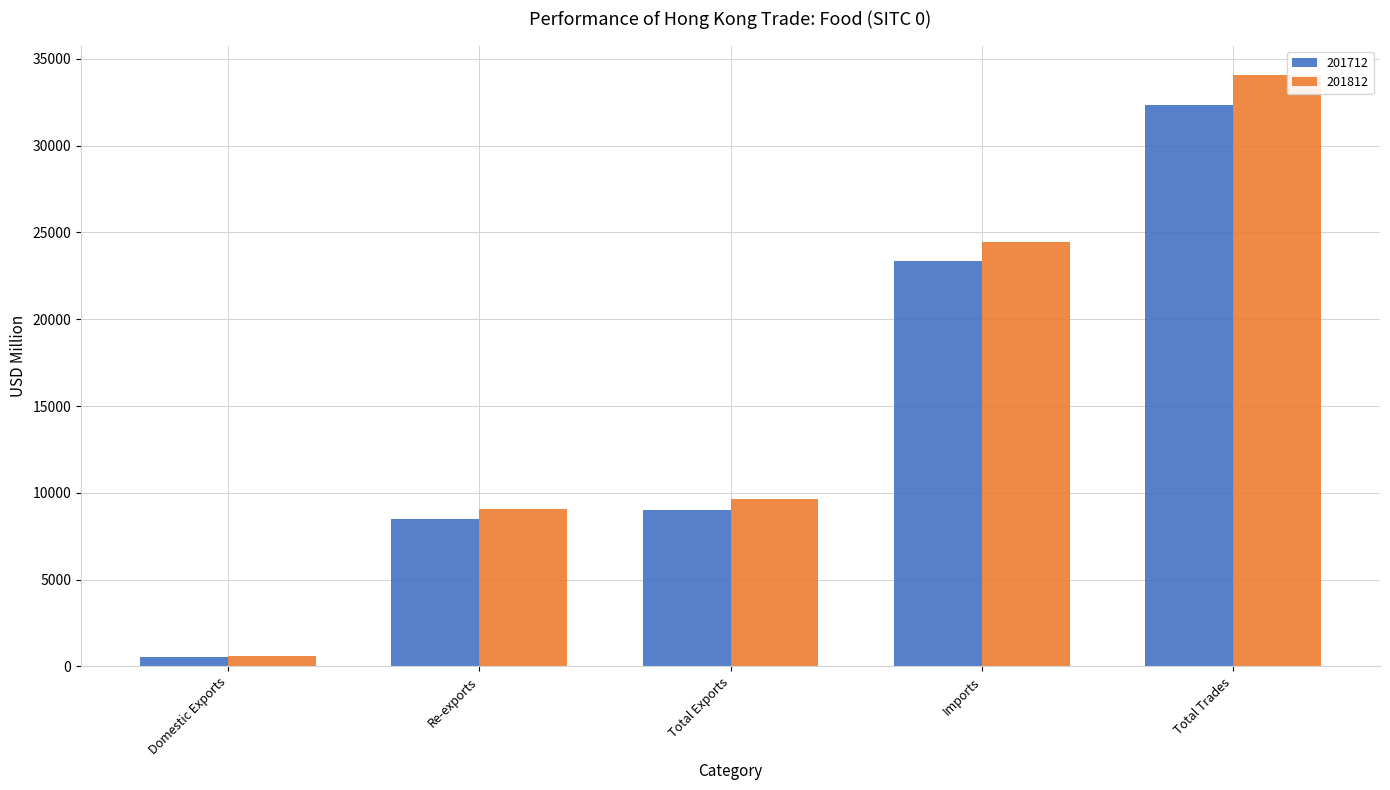

What is the label of the 4th bar from the right?

Re-exports